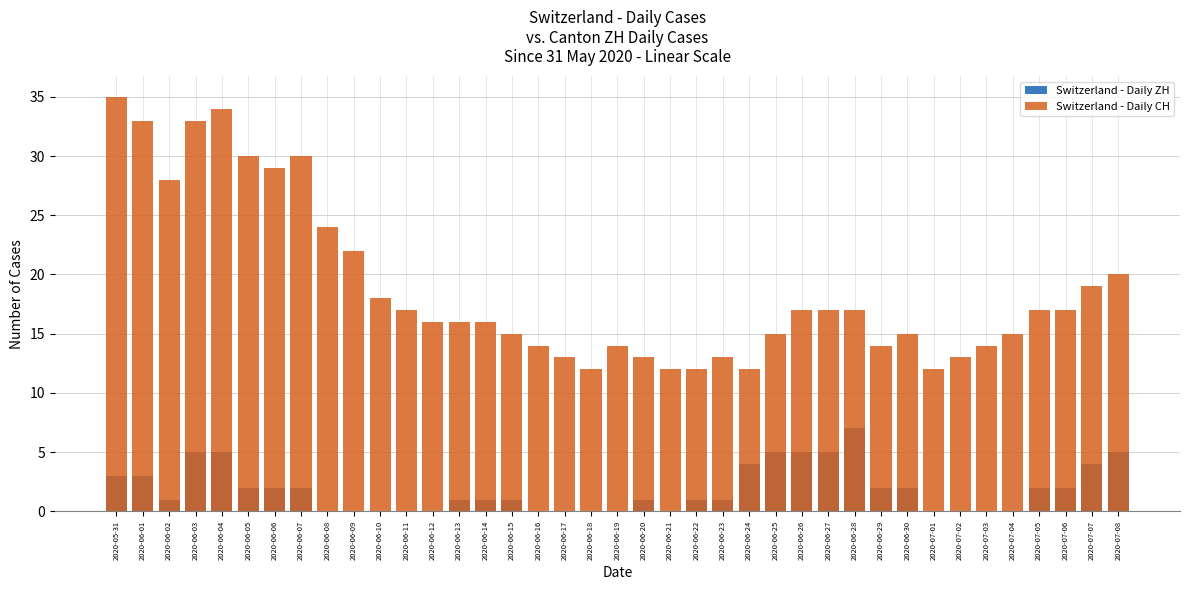

What is the highest value of the Switzerland - Daily ZH series?

7